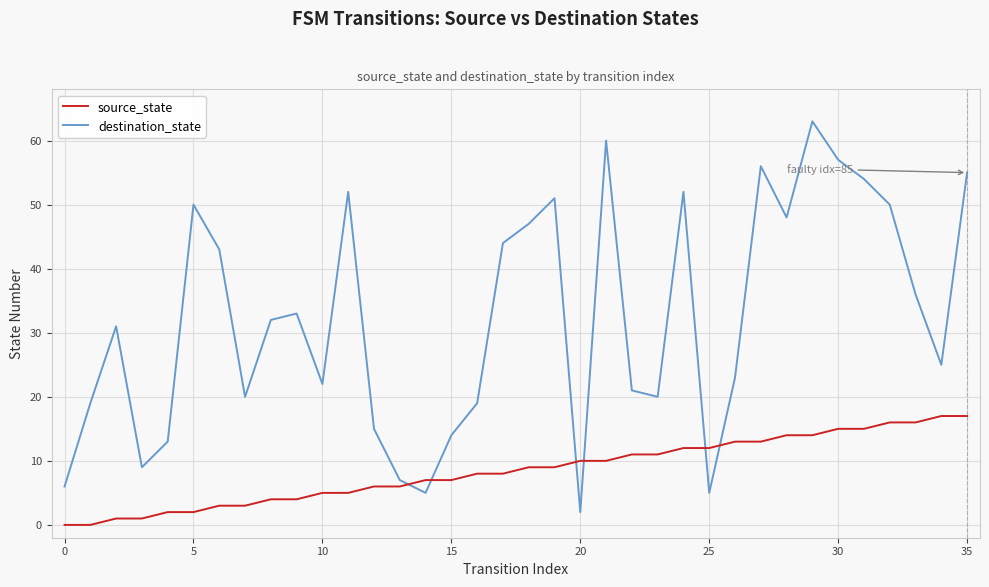

List the series in order of their overall mean, lowest first.

source_state, destination_state